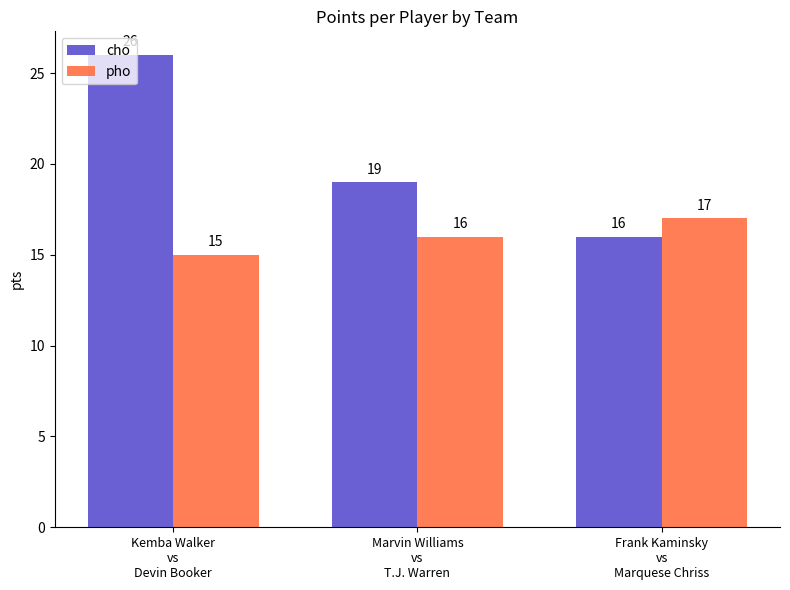

Rank the series by their average value, from lowest to highest.

pho, cho